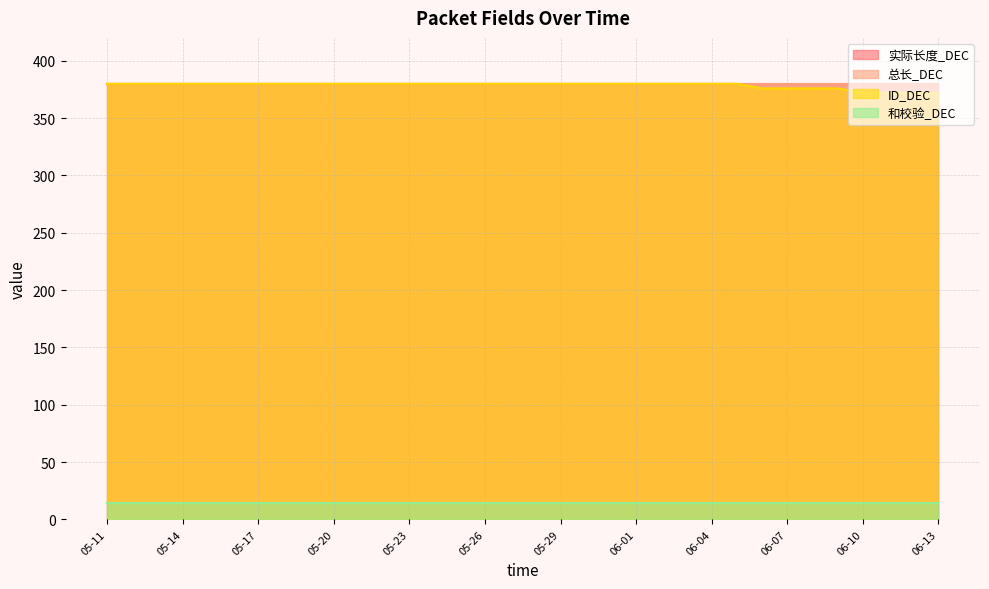

Where is 和校验_DEC nearest to the value 14?

05-11